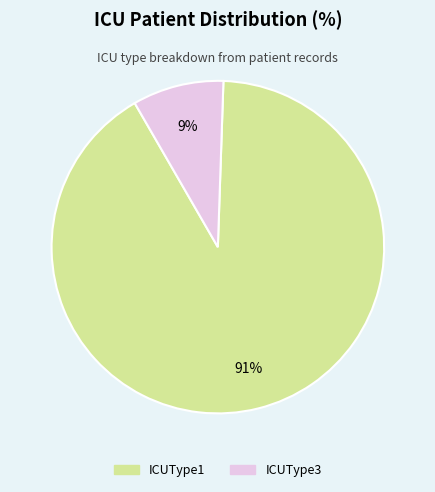

Is there any slice that represents more than half of the pie?

Yes